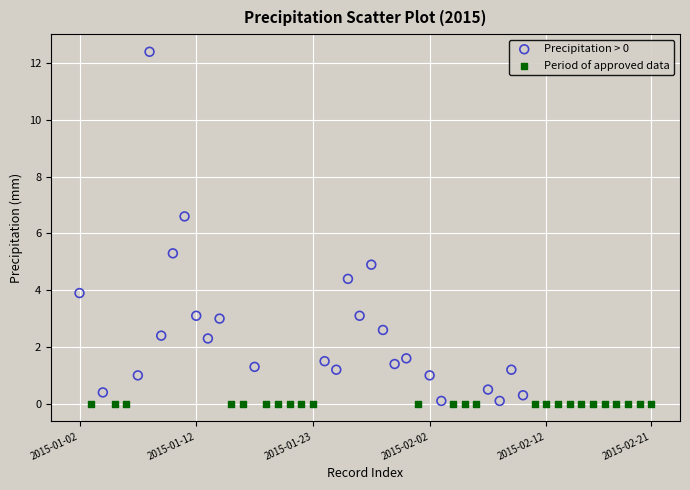

Which series reaches the maximum Y coordinate?

Precipitation > 0